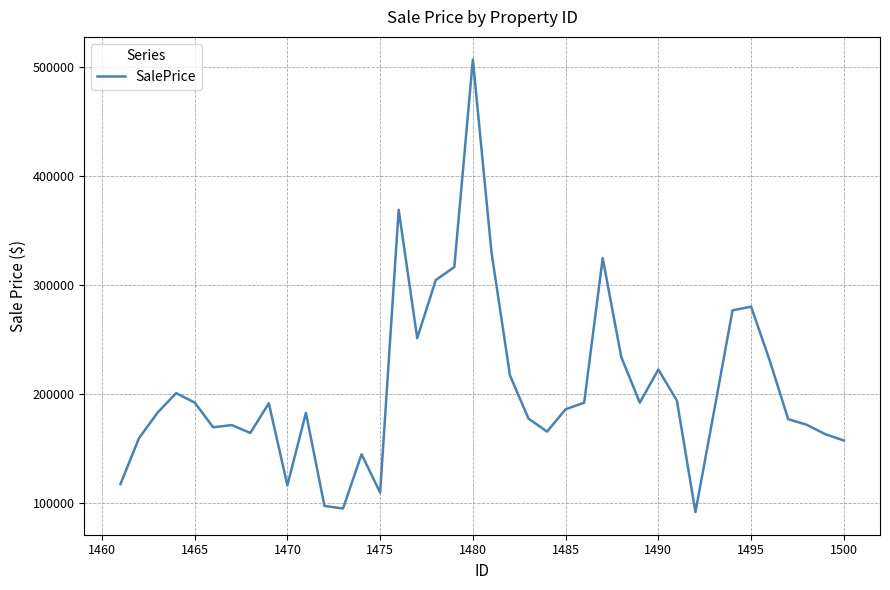

What is the maximum value shown in the chart?

507161.4